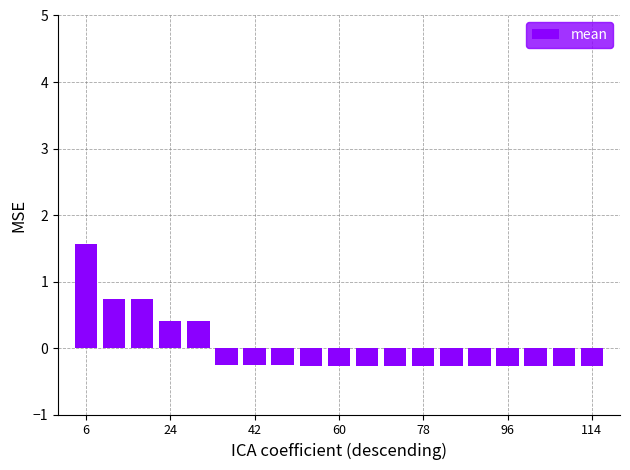

Reading left to right, extract all data points from this chart.

1.6	0.7	0.7	0.4	0.4	-0.3	-0.3	-0.3	-0.3	-0.3	-0.3	-0.3	-0.3	-0.3	-0.3	-0.3	-0.3	-0.3	-0.3